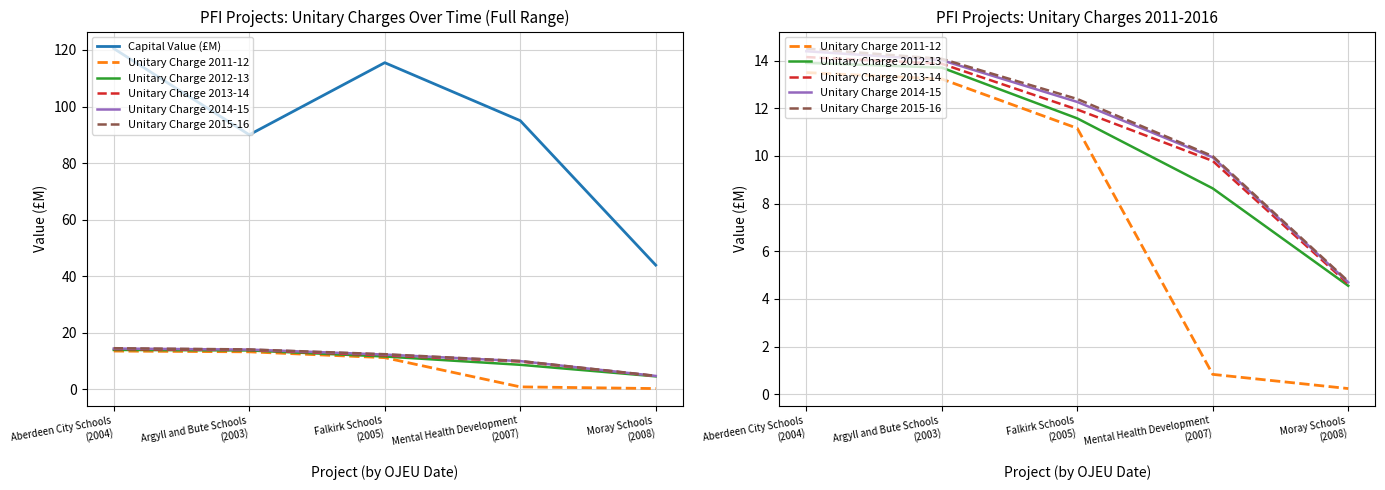

True or false: Unitary Charge 2015-16 and Unitary Charge 2013-14 intersect in this chart.

False